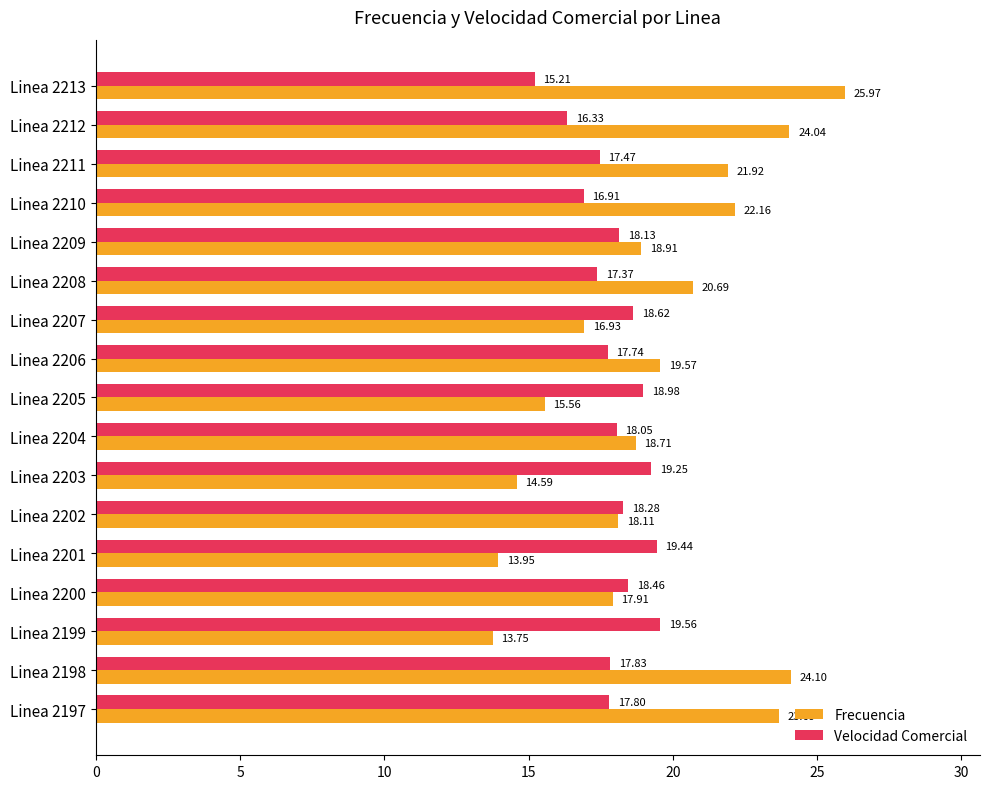

Rank the series by their maximum value, from lowest to highest.

Velocidad Comercial, Frecuencia